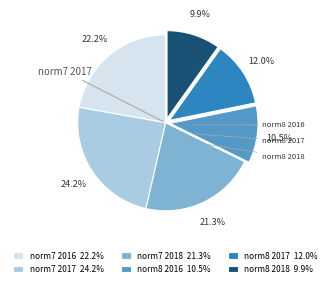

Is it true that norm8 2016 is 5% of the pie?

False